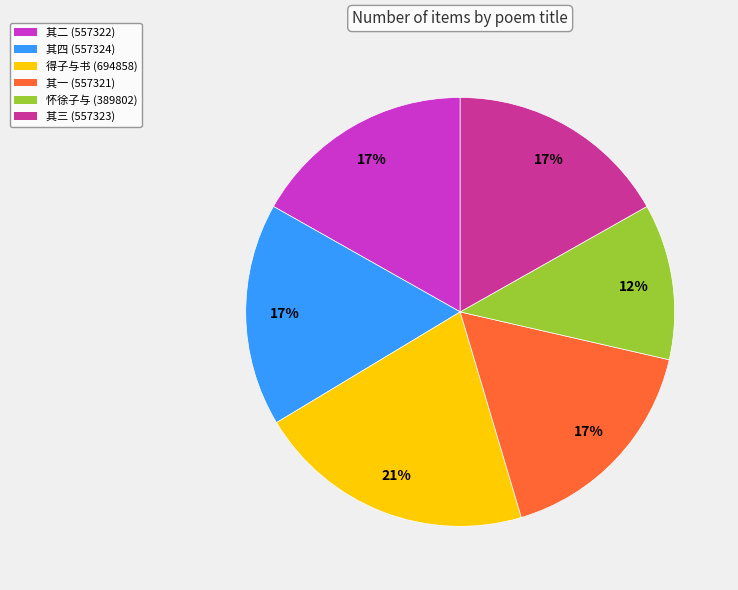

To the nearest percent, what is the average slice percentage?

17%